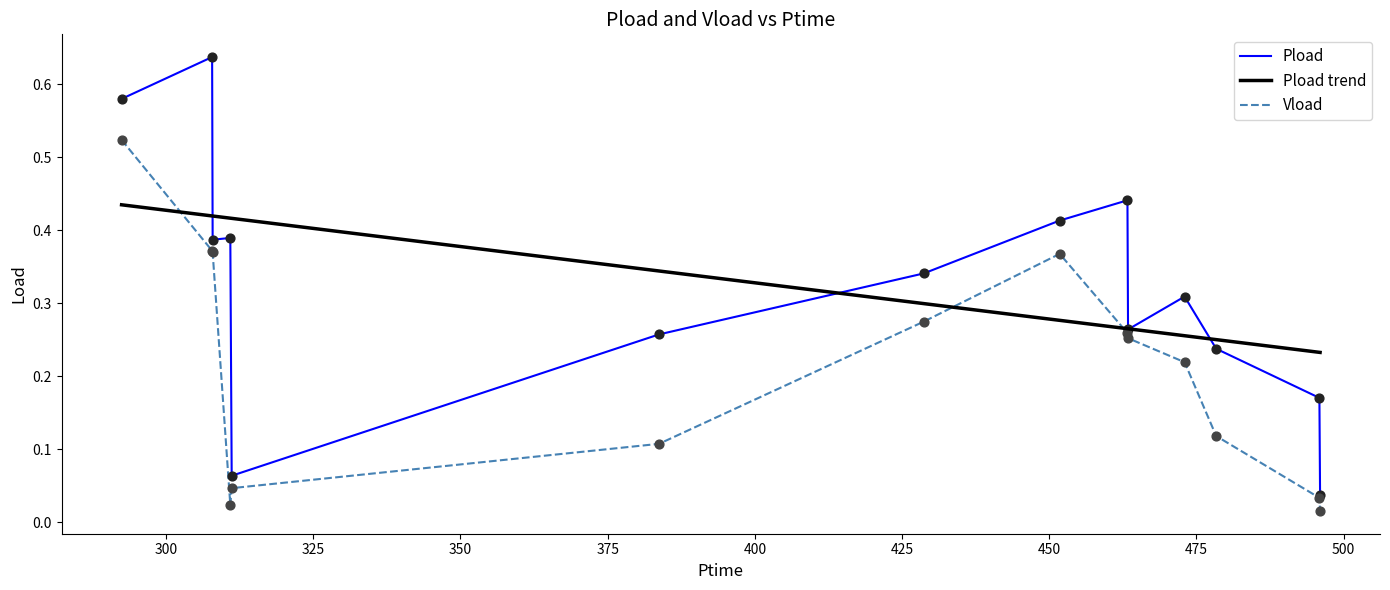

Rank the series by their maximum value, from highest to lowest.

Pload, Vload, Pload trend